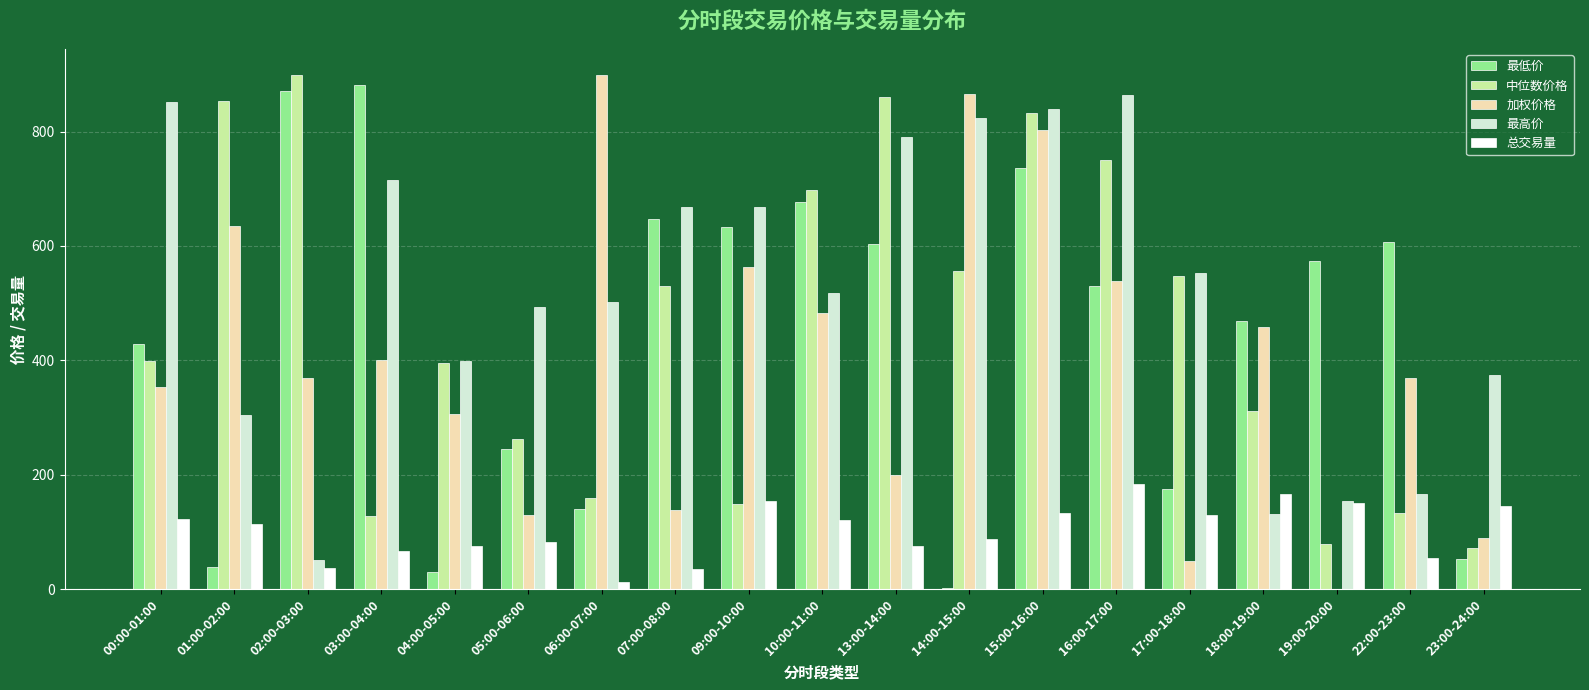

True or false: 总交易量 has a value of 183.8 at 16:00-17:00.

True